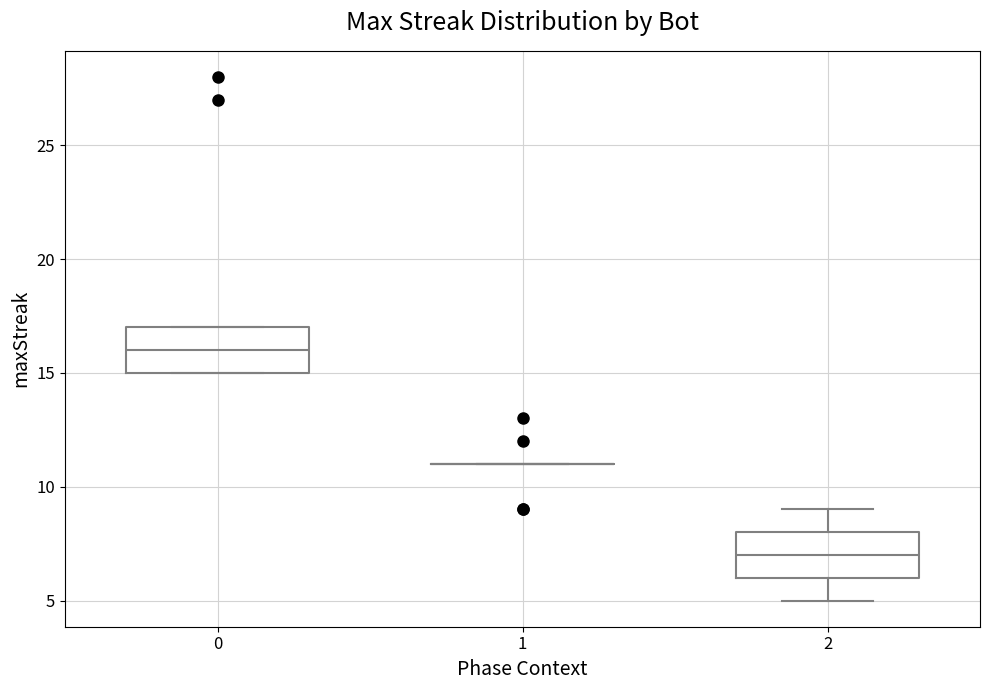

Reading left to right, read every box against the y-axis: the position of its median line, the range the box covers, and the ends of its whiskers. The values are not printed on the chart, so give them approximately, as read against the axis.

0: median 16, box 15 to 17, whiskers 15 to 17
1: box collapsed to a line at 11, whiskers 11 to 11
2: median 7, box 6 to 8, whiskers 5 to 9